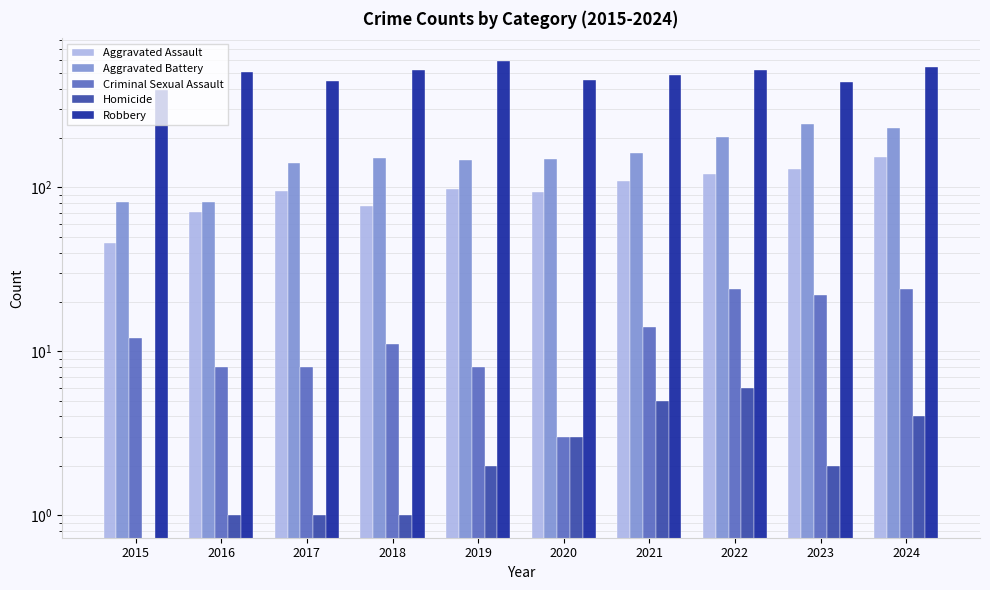

Is the value of Aggravated Assault at 2021 greater than the value of Homicide at 2023?

Yes